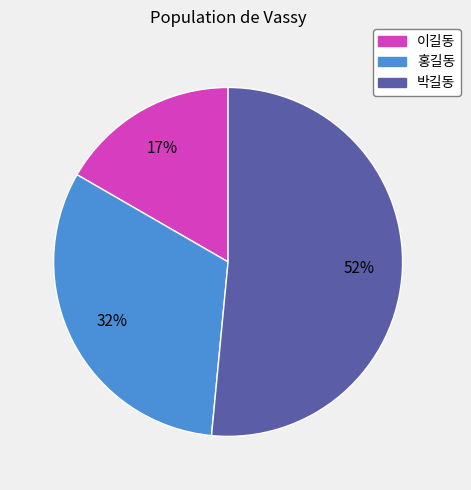

What is the majority slice?

박길동